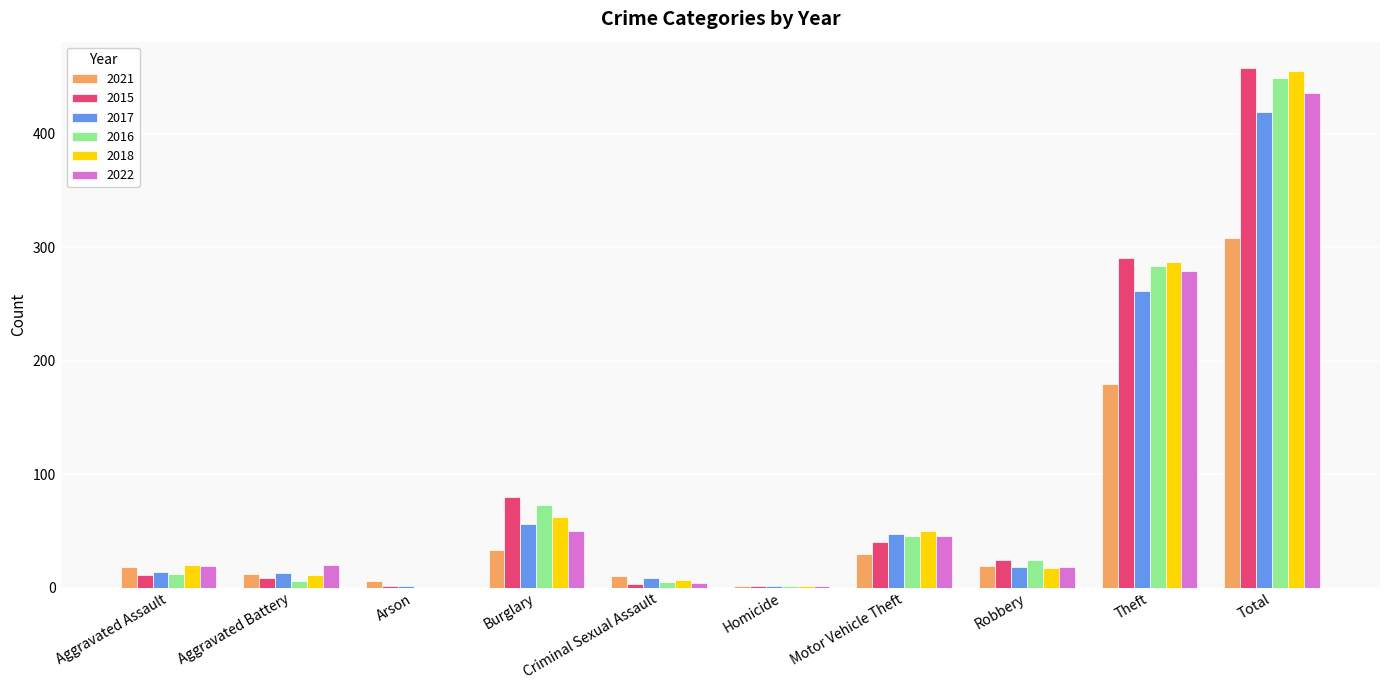

What is the sum of all 2016 values?

898